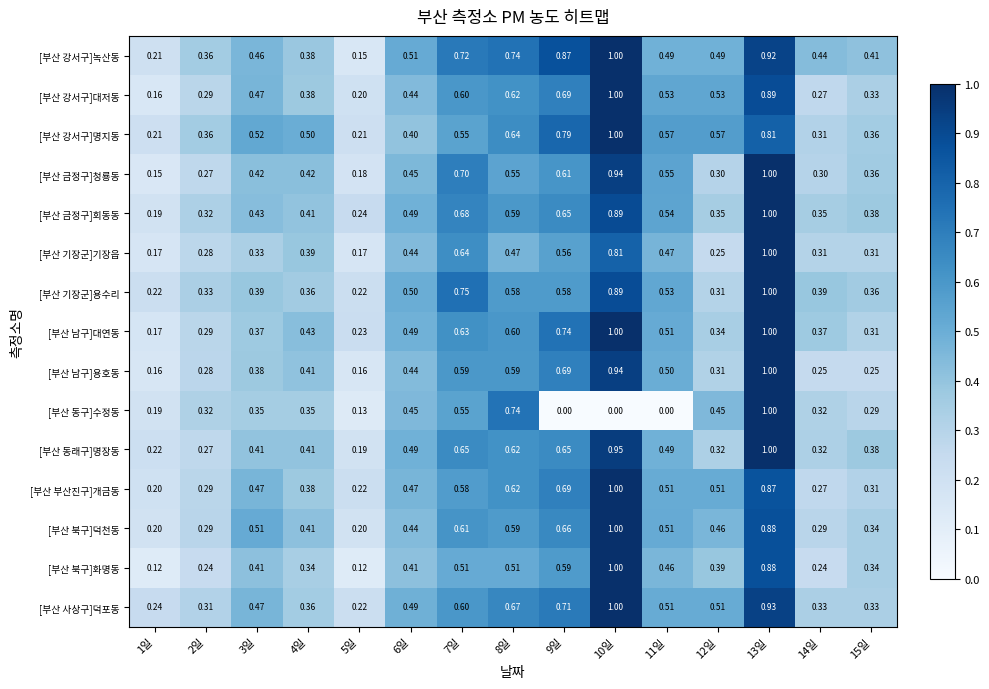

Which series has the largest total across all categories?

[부산 강서구]녹산동